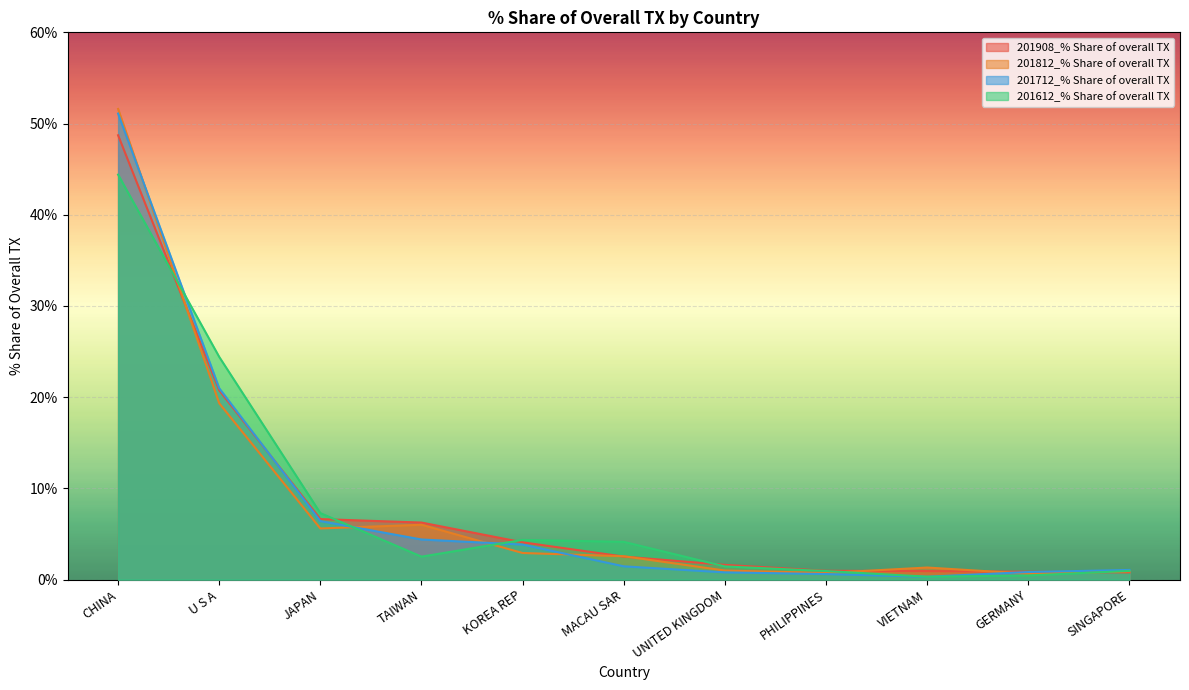

Rank the categories by 201812_% Share of overall TX value from highest to lowest.

CHINA, U S A, TAIWAN, JAPAN, KOREA REP, MACAU SAR, VIETNAM, UNITED KINGDOM, SINGAPORE, PHILIPPINES, GERMANY